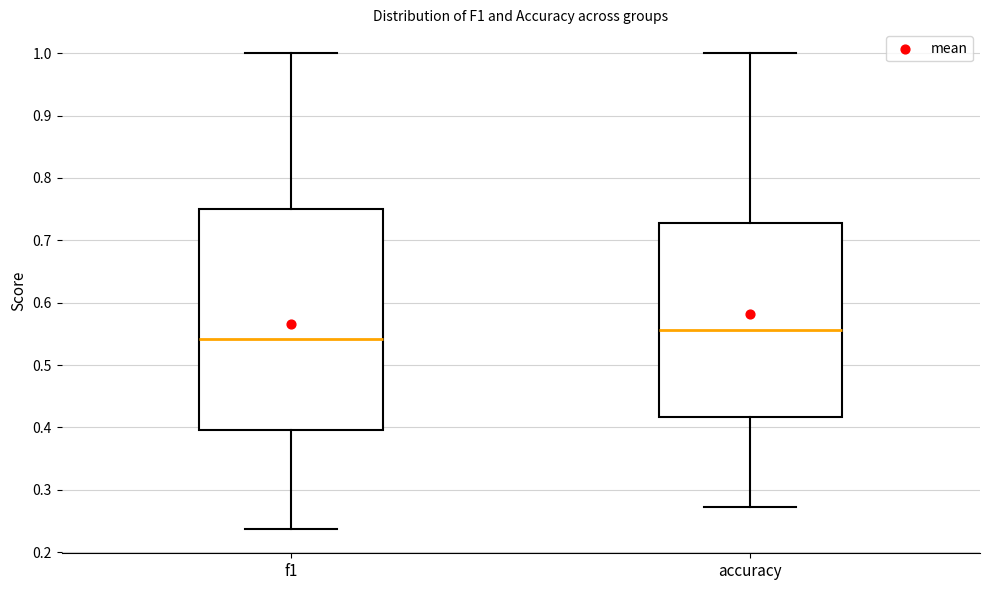

Reading left to right, transcribe this box plot: for each box, give where its median line is, the range the box spans, and where its two whiskers end, as read against the y-axis. The values are not printed on the chart, so give them approximately, as read against the axis.

f1: median 0.54, box 0.40 to 0.75, whiskers 0.24 to 1.00
accuracy: median 0.56, box 0.42 to 0.73, whiskers 0.27 to 1.00